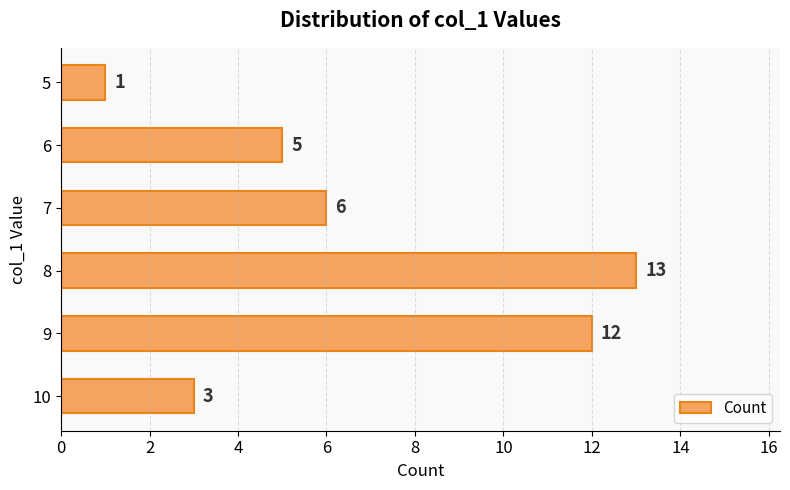

What is the greatest value displayed?

13